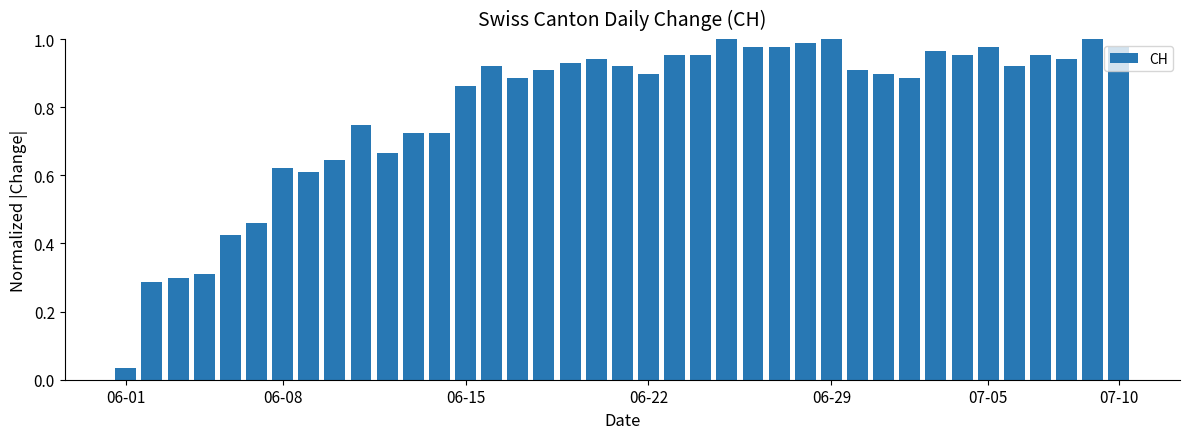

What is the average value?

0.8